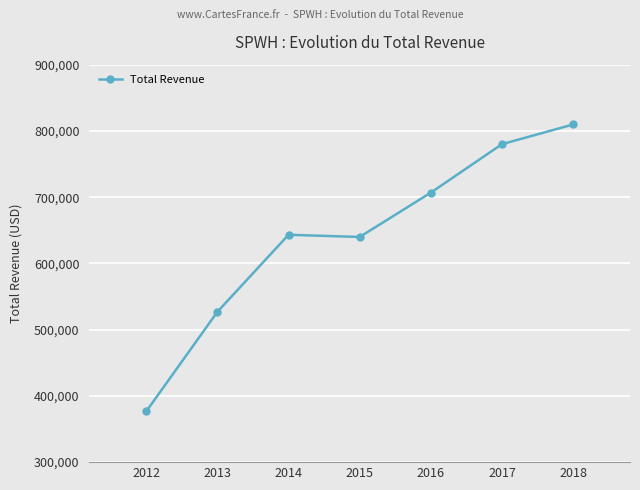

What is the difference between the maximum and minimum values?

433100